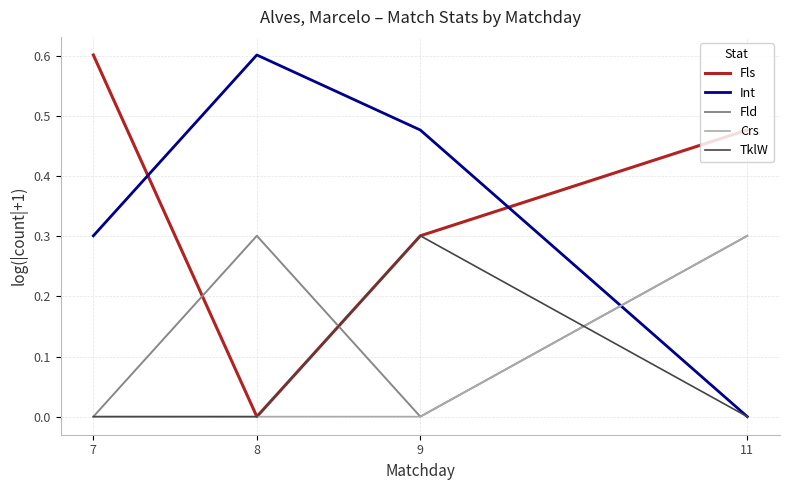

Does the chart have visible grid lines?

Yes